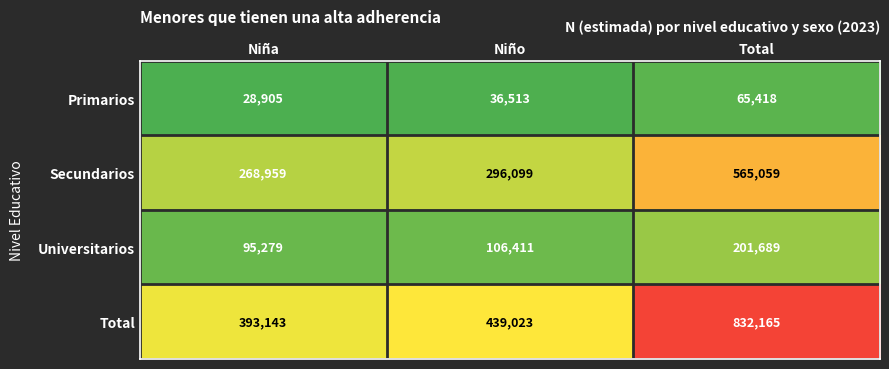

At how many categories does at least one series exceed 615241?

1